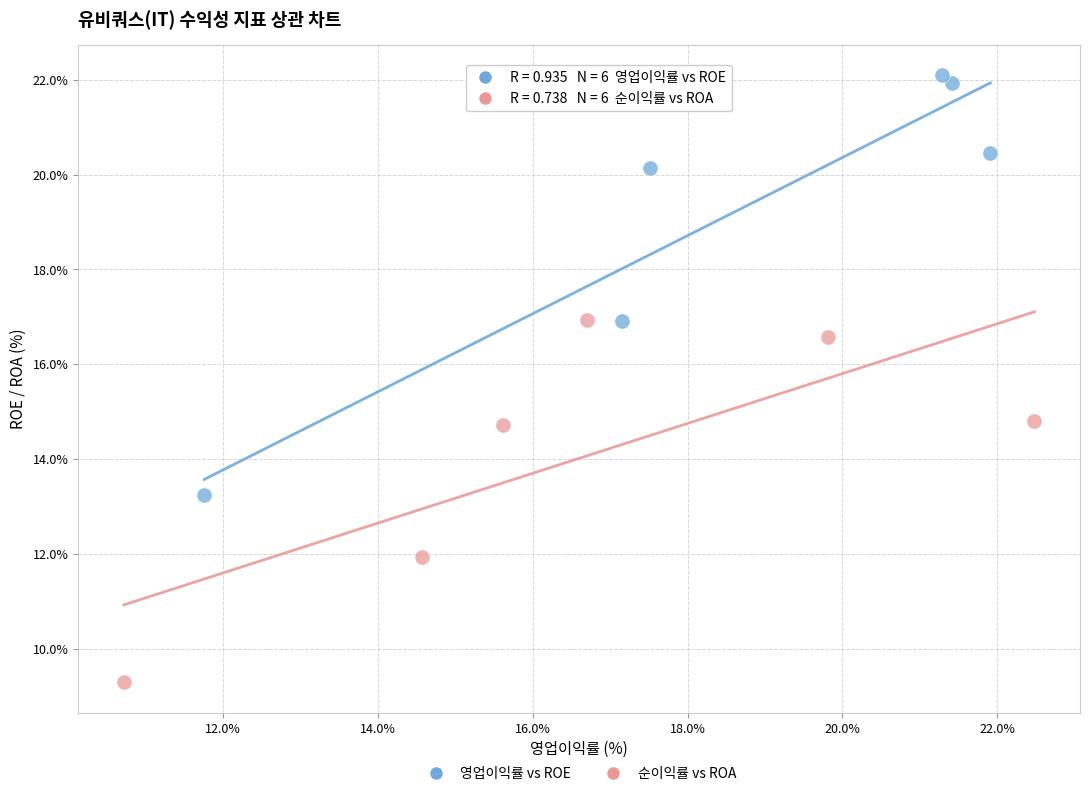

Which series reaches the minimum Y coordinate?

순이익률 vs ROA